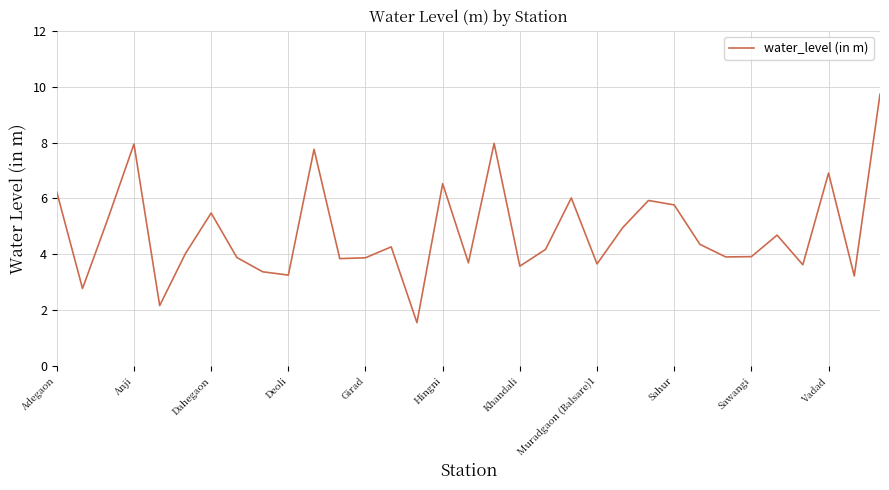

What is the sum of all values?

158.5